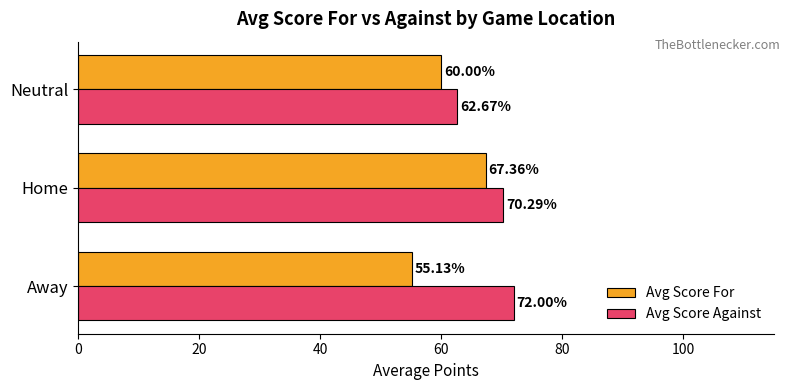

Where is Avg Score Against nearest to the value 67?

Home